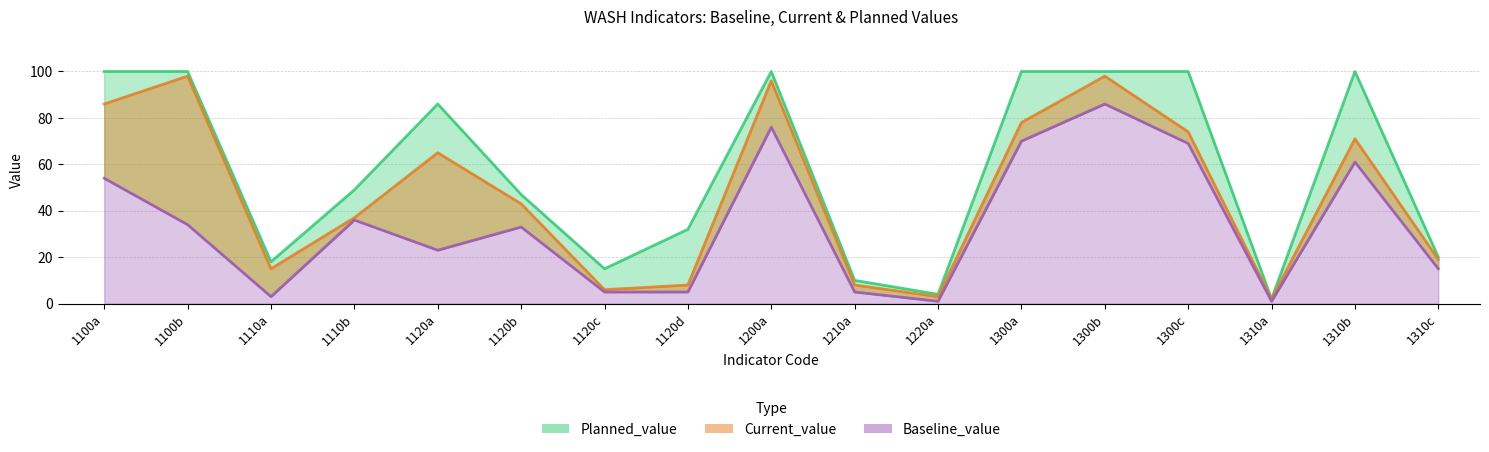

What is the highest value of the Planned_value series?

100